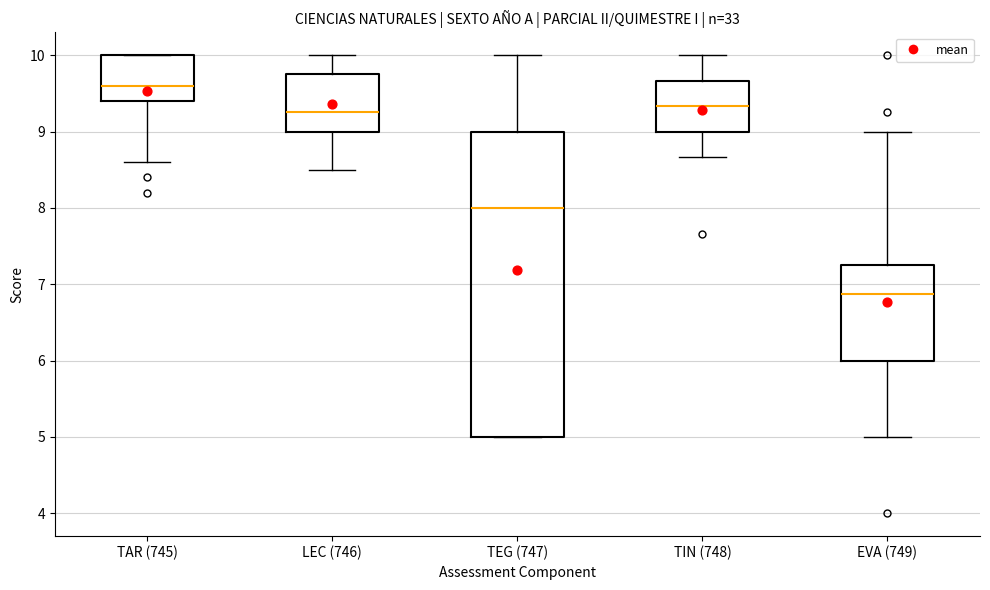

Reading left to right, read every box against the y-axis: the position of its median line, the range the box covers, and the ends of its whiskers. The values are not printed on the chart, so give them approximately, as read against the axis.

TAR (745): median 9.6, box 9.4 to 10.0, whiskers 8.6 to 10.0
LEC (746): median 9.3, box 9.0 to 9.8, whiskers 8.5 to 10.0
TEG (747): median 8.0, box 5.0 to 9.0, whiskers 5.0 to 10.0
TIN (748): median 9.3, box 9.0 to 9.7, whiskers 8.7 to 10.0
EVA (749): median 6.9, box 6.0 to 7.3, whiskers 5.0 to 9.0